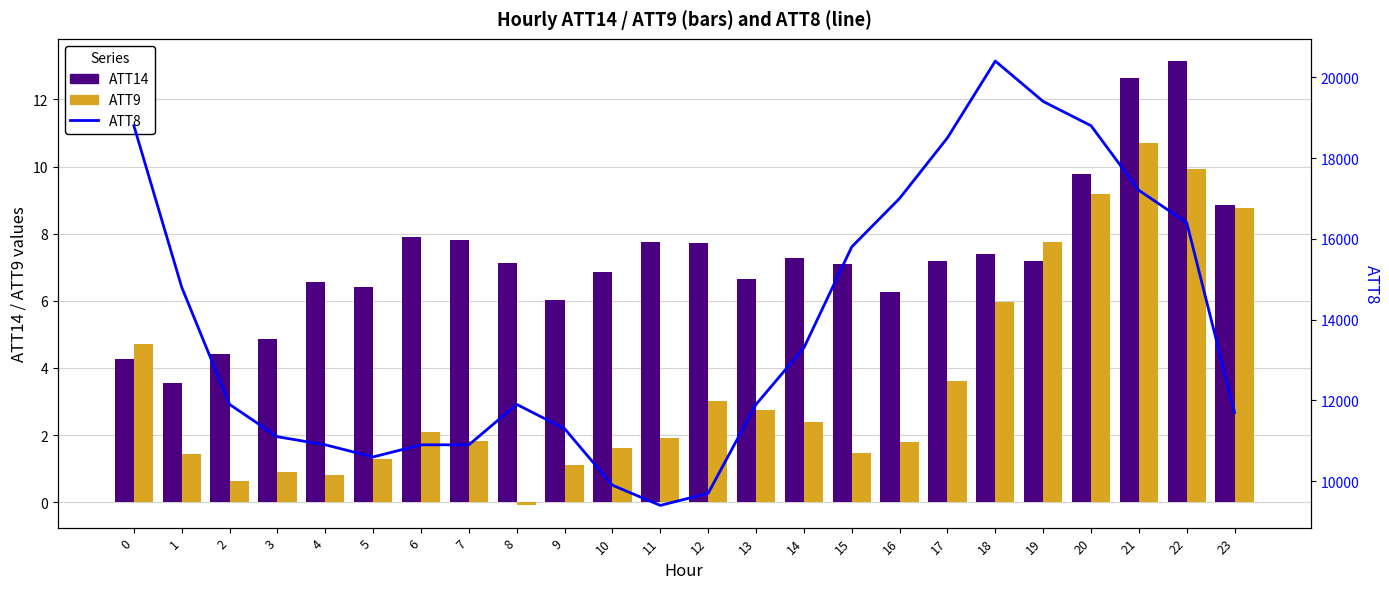

Where does the ATT14 series first go above 7?

6